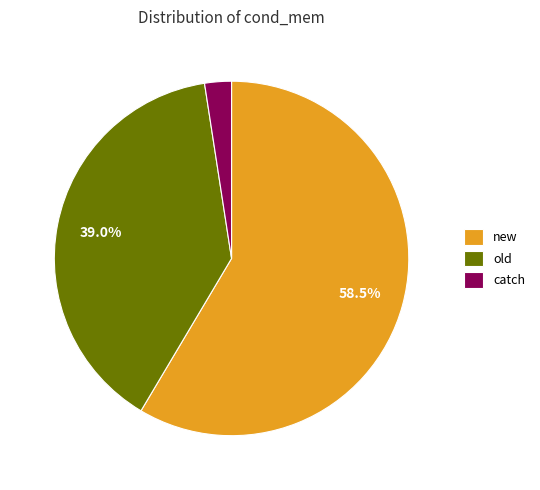

To the nearest percent, what is the average slice percentage?

33%